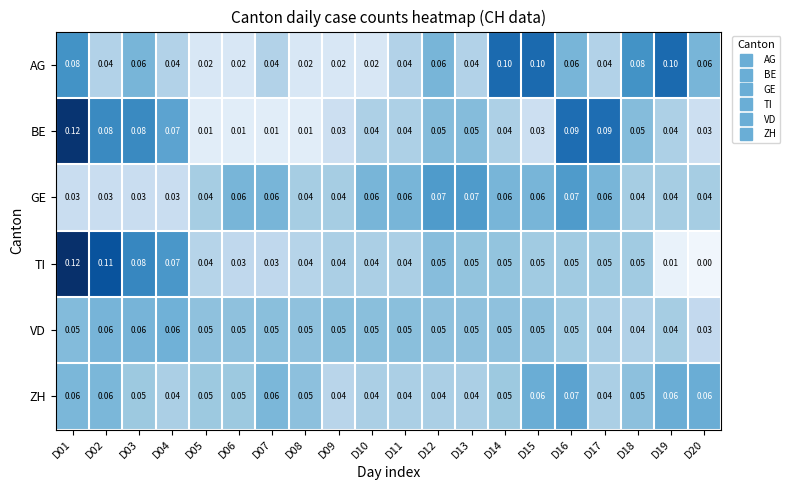

Which series has the widest spread of values?

TI